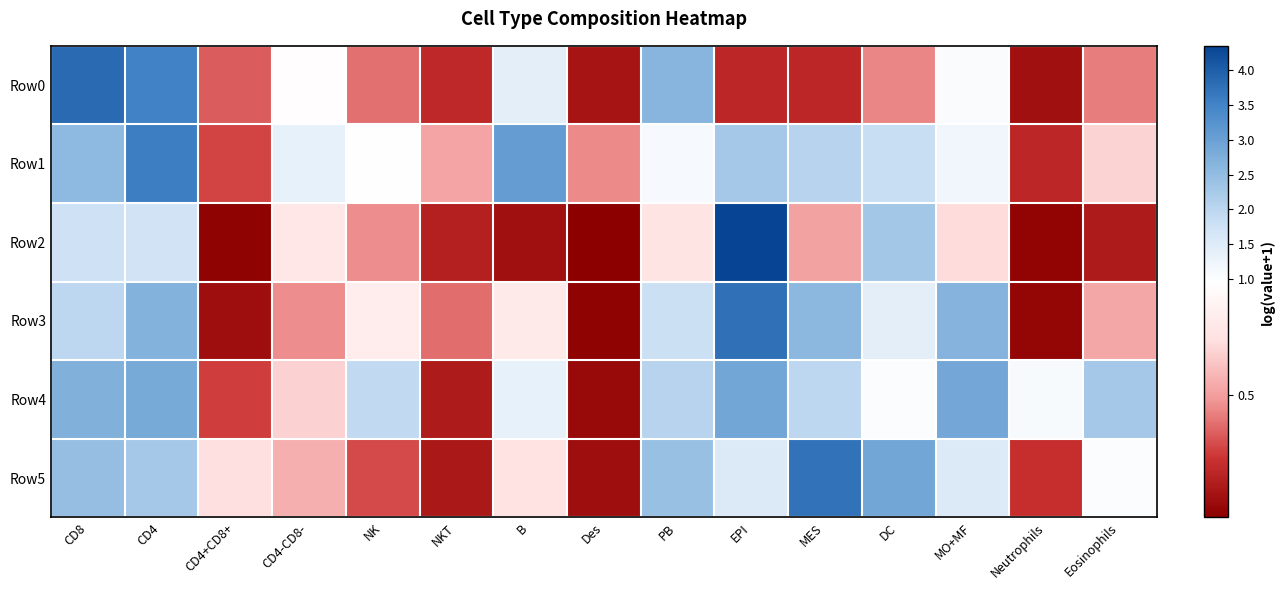

What is the total value across all series at MES?

11.1